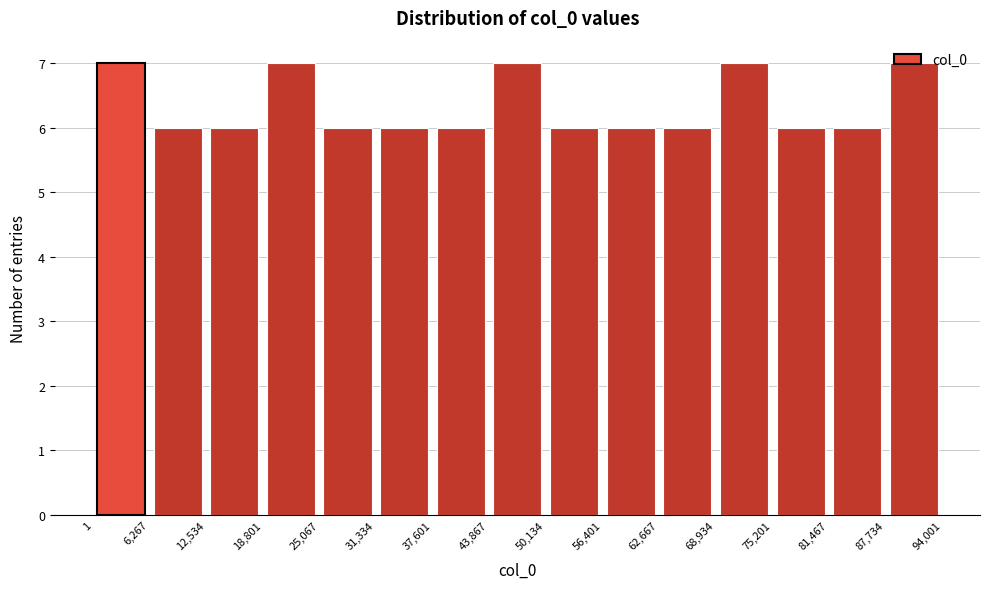

What is the height of the bar covering 18,801 to 25,067 on the x-axis? The values are not printed on the chart, so give them approximately, as read against the axis.

7